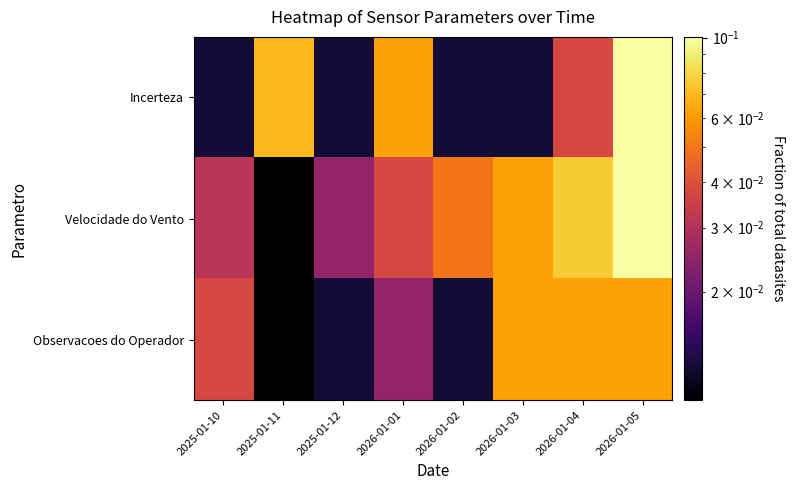

Which series has the largest total across all categories?

Velocidade do Vento